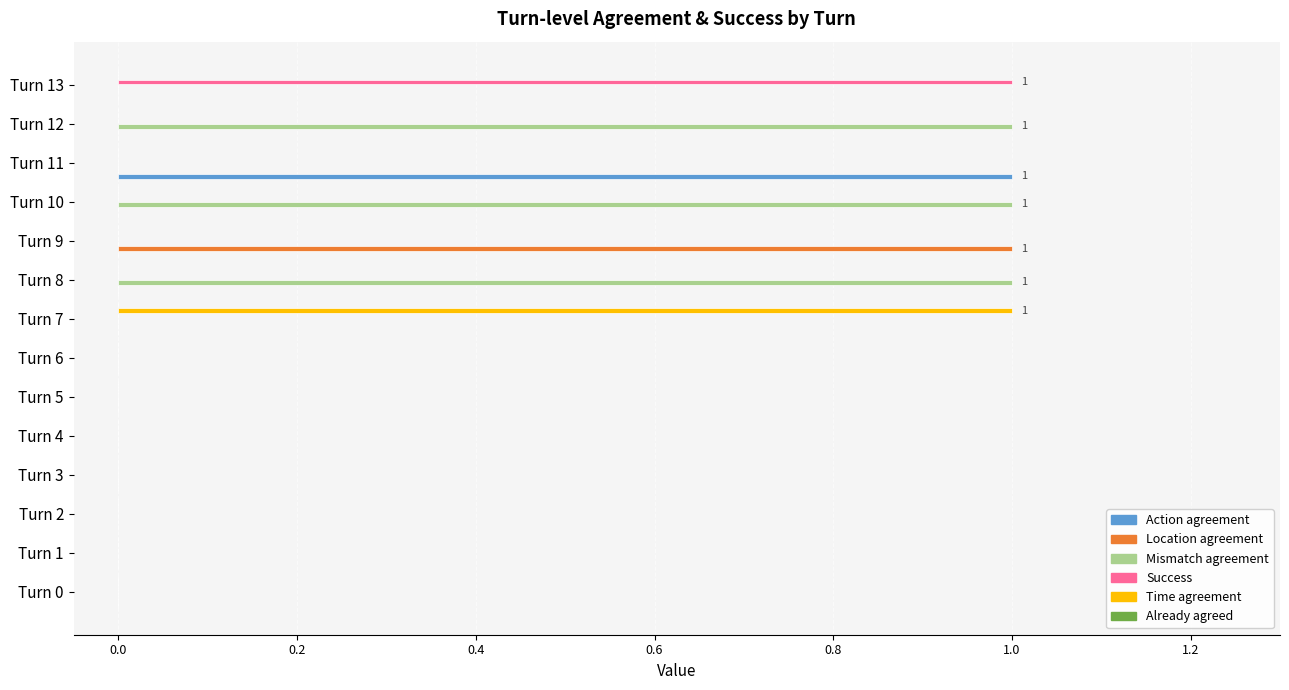

Which series has the largest total across all categories?

Mismatch agreement